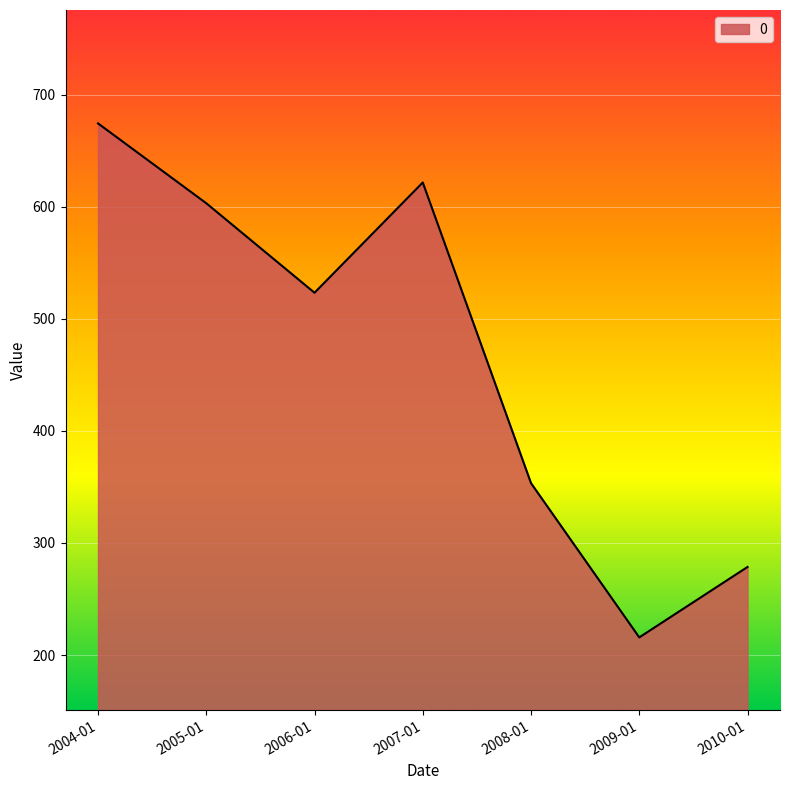

What is the difference between the maximum and minimum values?

458.4